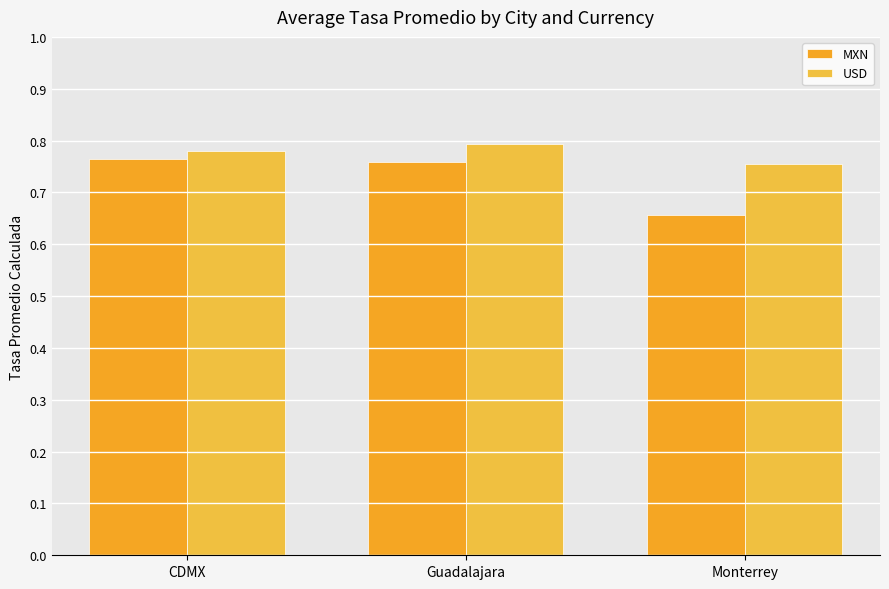

How many distinct data groups are displayed?

2